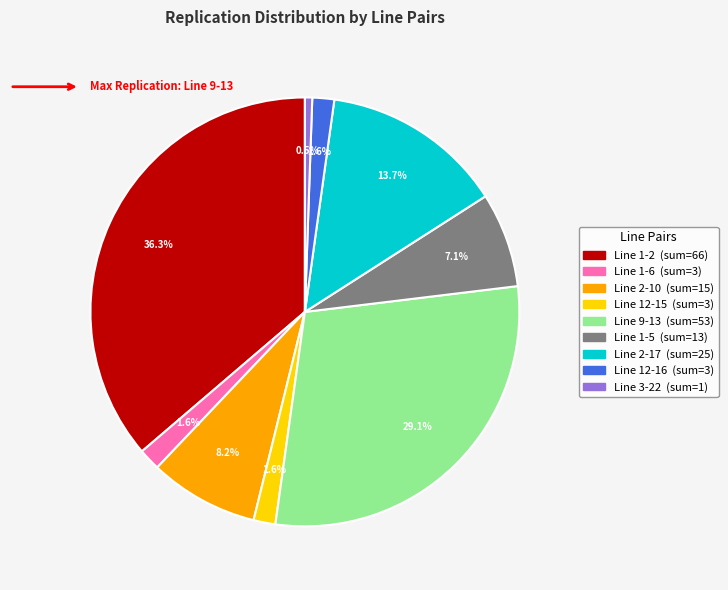

Is there any slice that represents more than half of the pie?

No